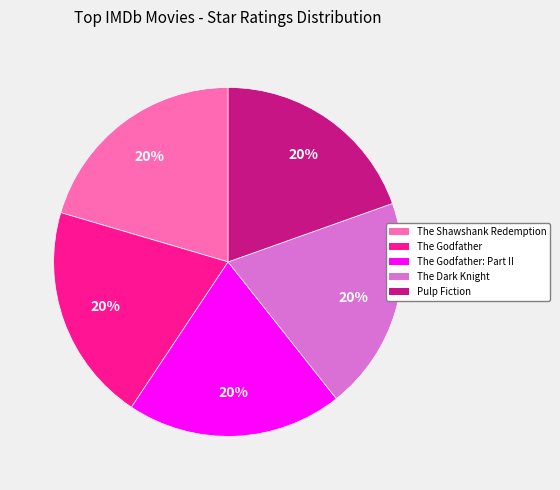

Is there any slice that represents more than half of the pie?

No